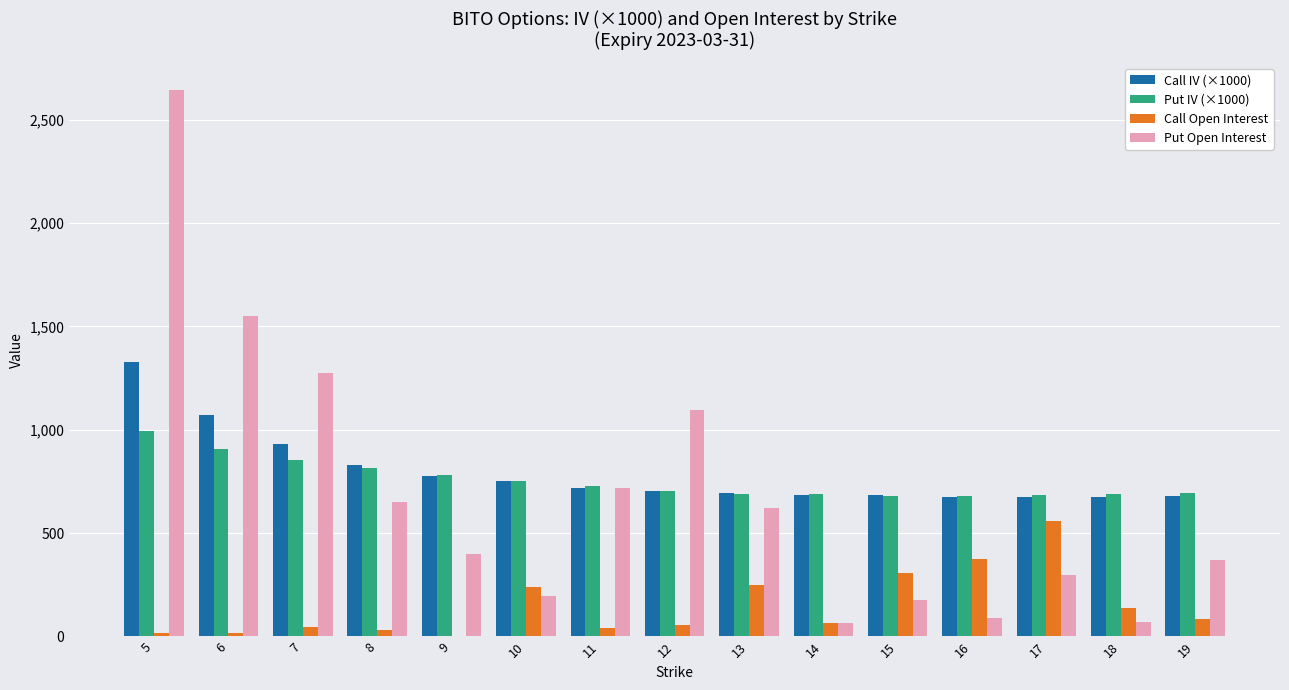

The value of Put IV (×1000) at 9 is 782.9. True or false?

True